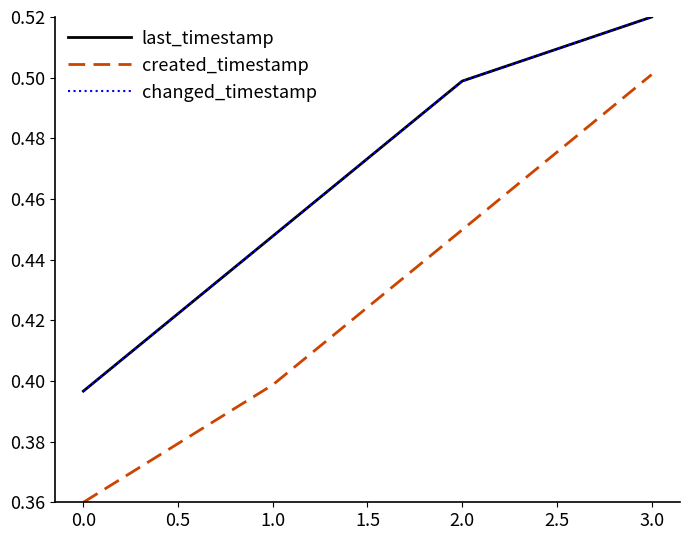

Does the chart display data point markers on the line(s)?

No